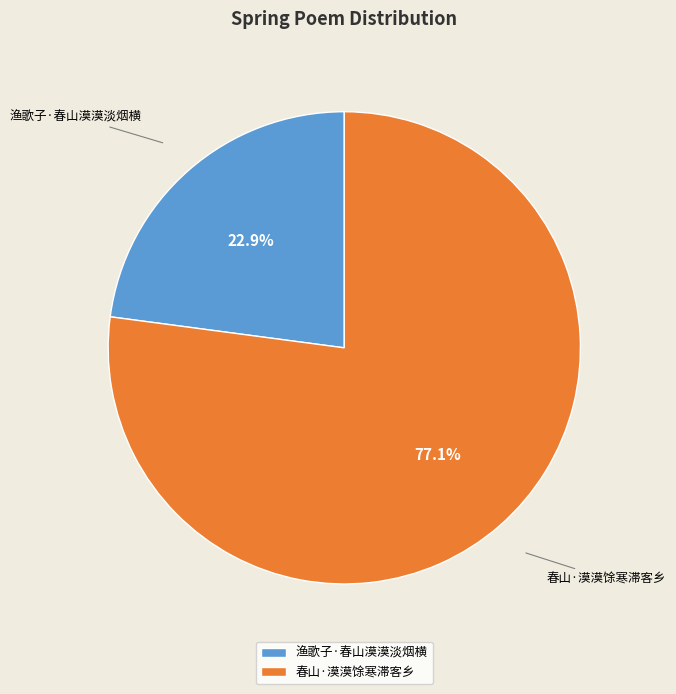

Rank the categories by value from highest to lowest.

春山·漠漠馀寒滞客乡, 渔歌子·春山漠漠淡烟横